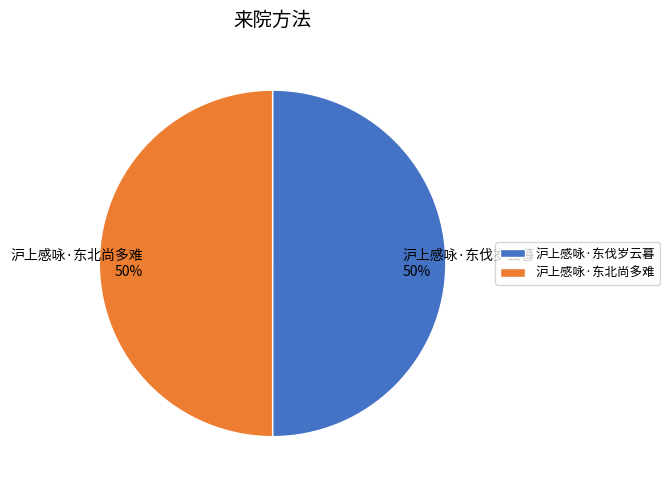

To the nearest percent, what is the average slice percentage?

50%